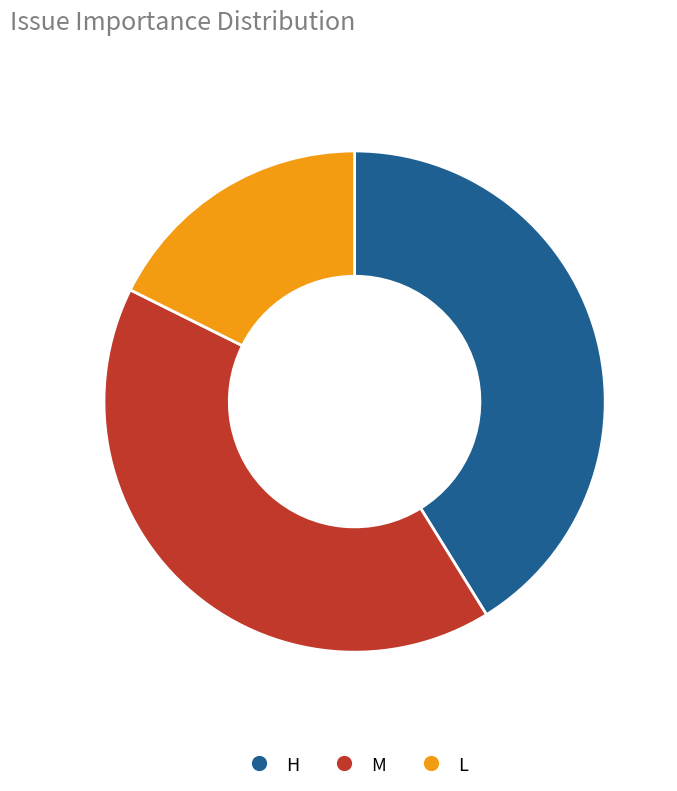

What is the ratio of the value at H to the value at M?

1.0